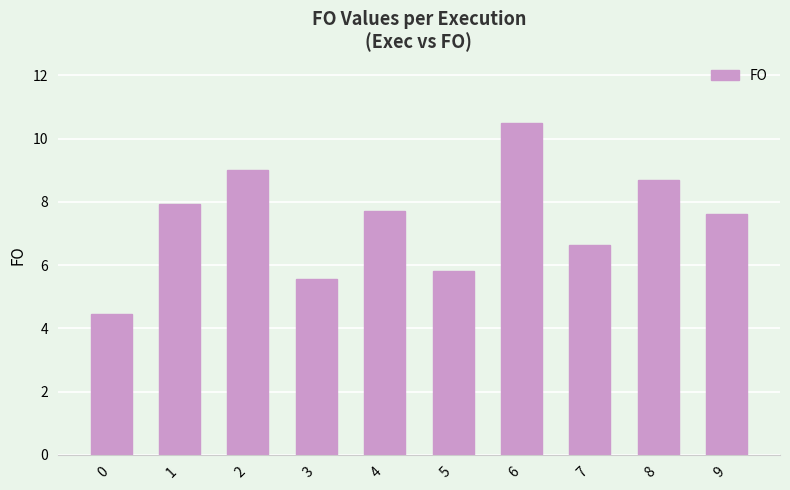

Does the chart contain stacked bars?

No